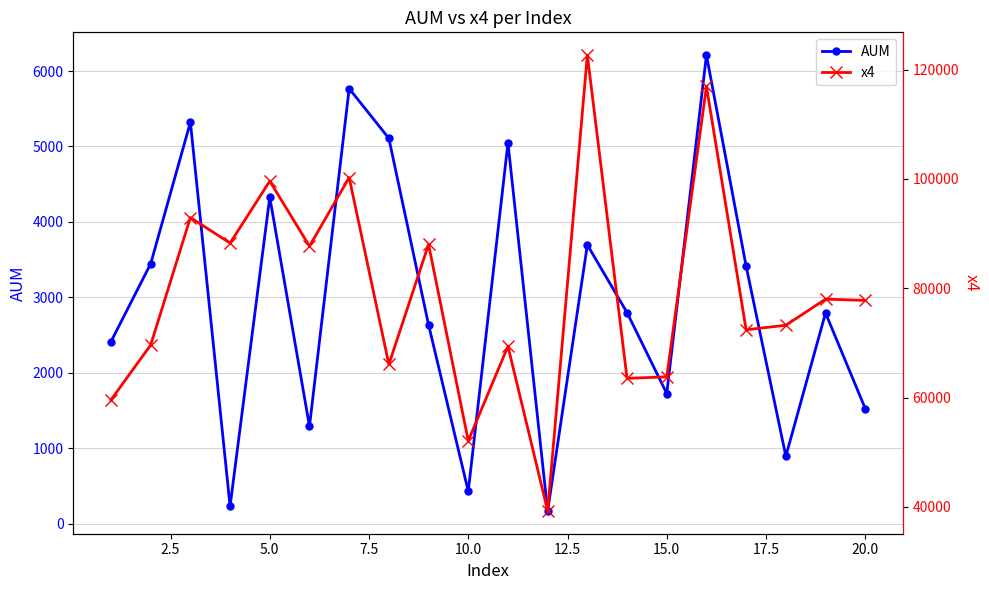

True or false: AUM has more than 0 interior local peaks.

True